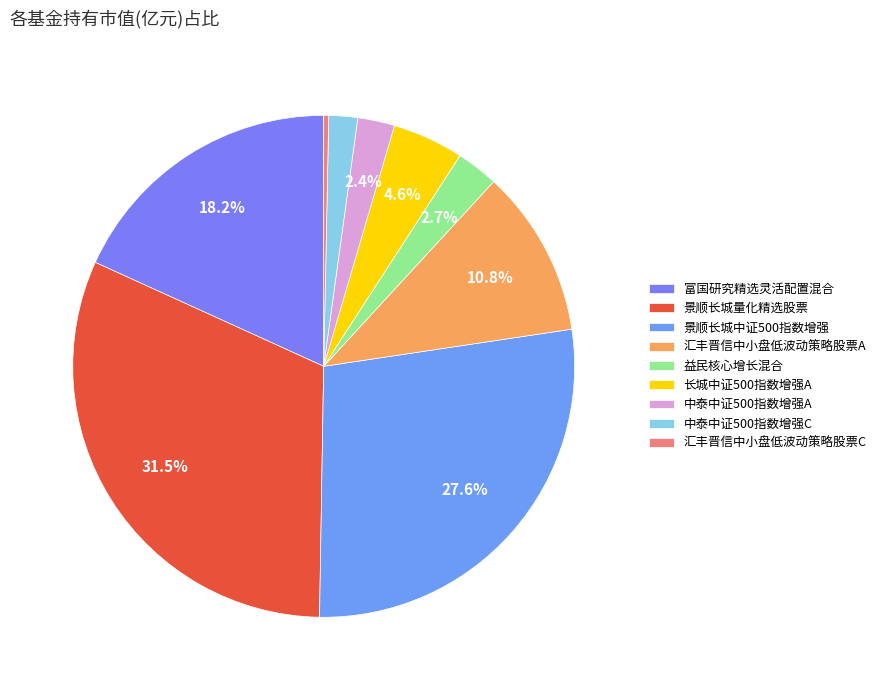

Which slice is the largest?

景顺长城量化精选股票